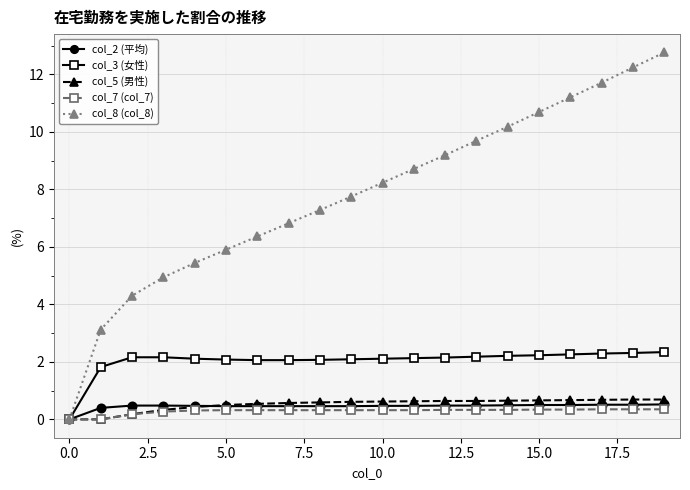

Which series has the largest total across all categories?

col_8 (col_8)